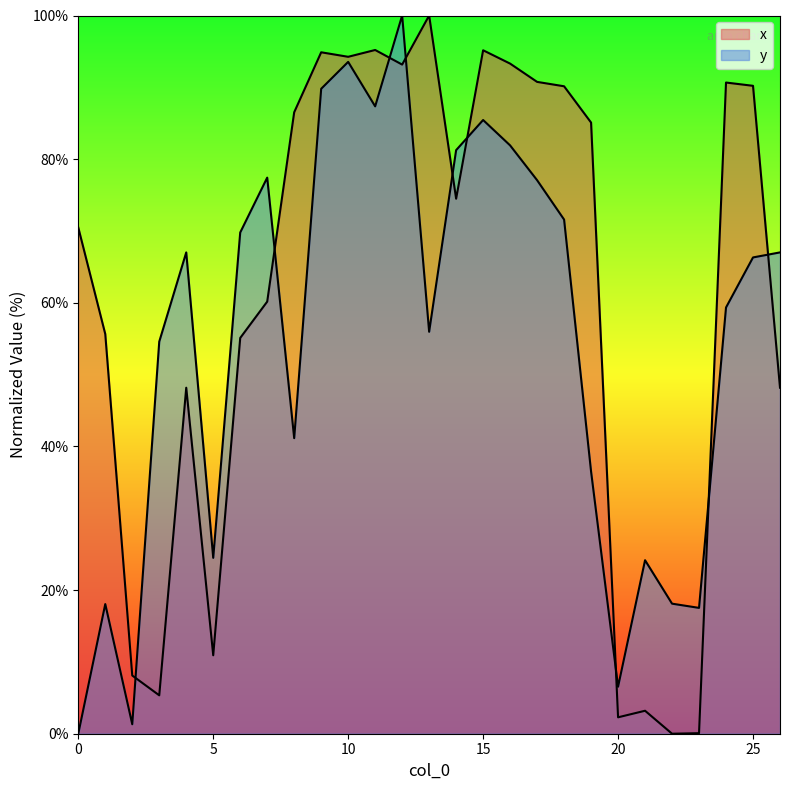

What is the difference between the x values at 4 and 9?

46.7